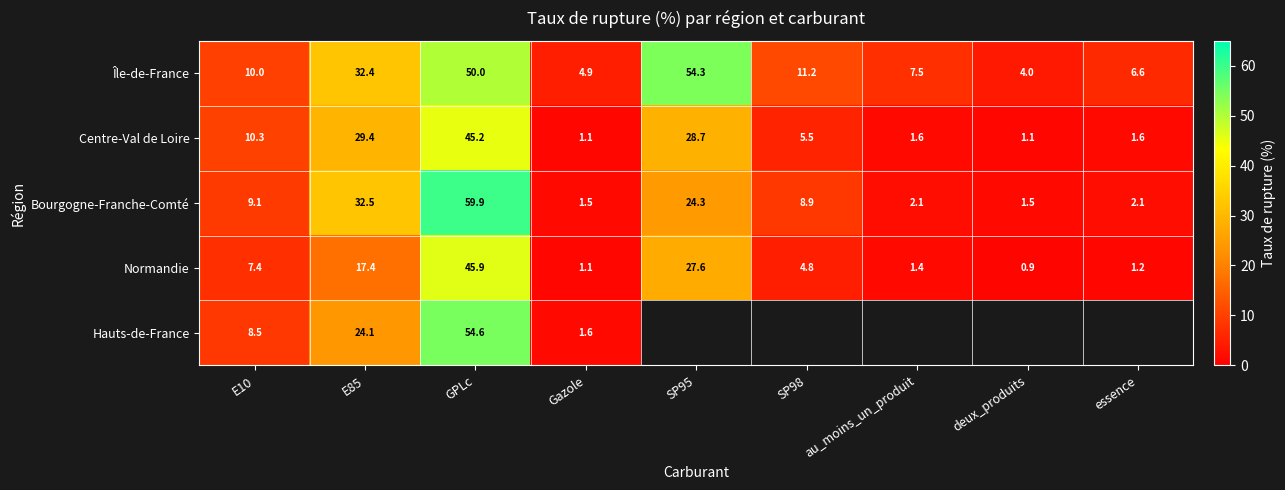

The Bourgogne-Franche-Comté series shows 1.5 at Gazole. True or false?

True